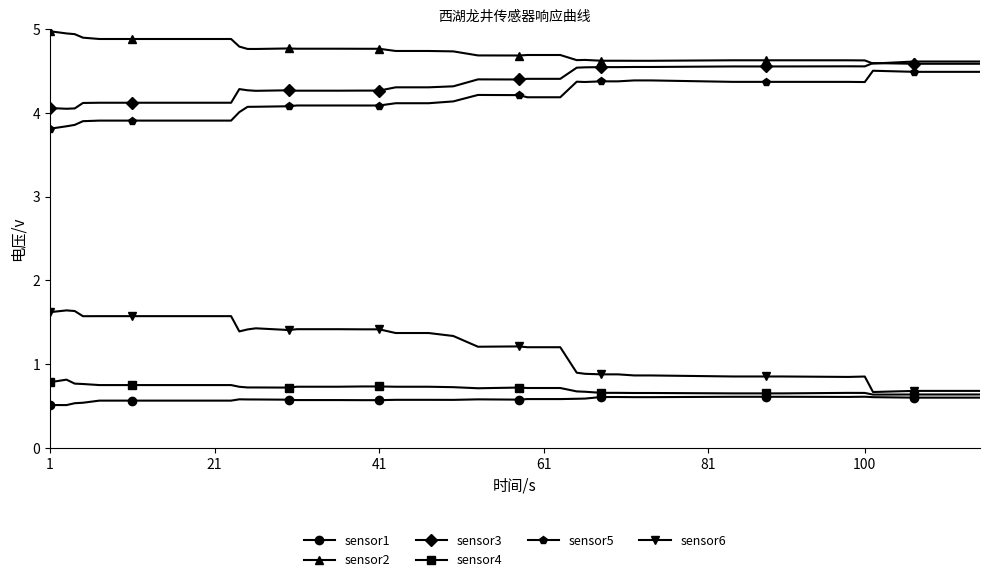

Which series has the largest total across all categories?

sensor2